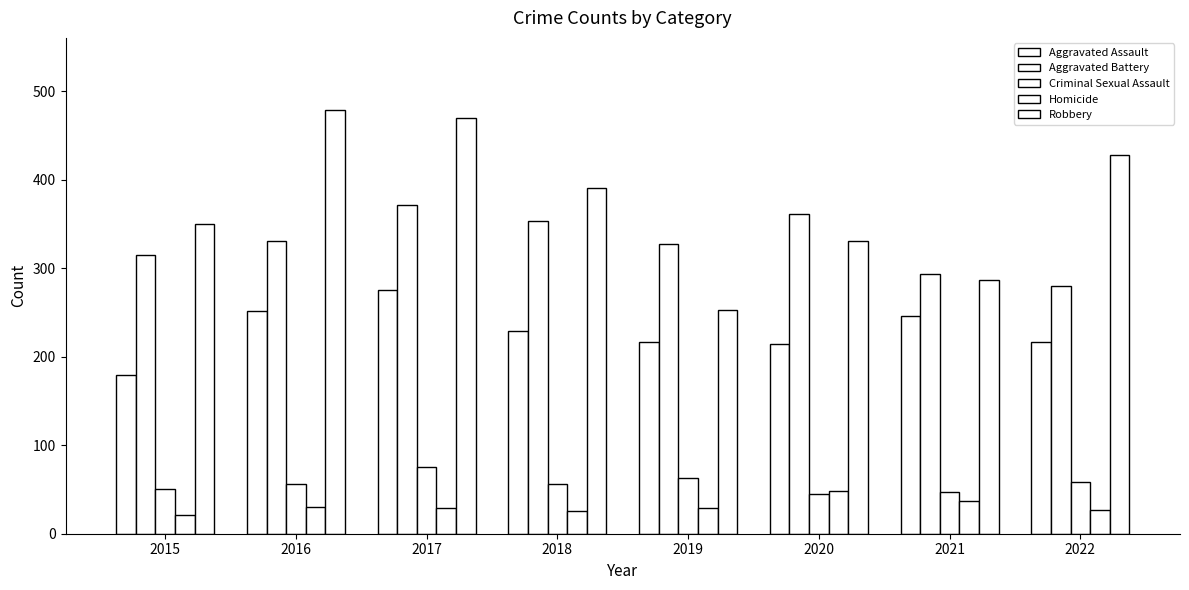

Does the chart contain any negative values?

No